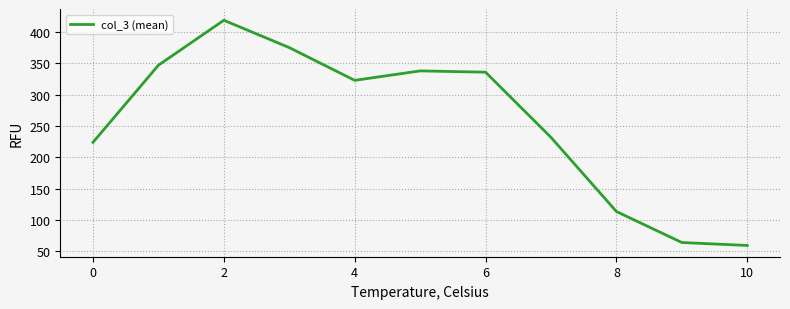

Count the number of categories in the chart.

11